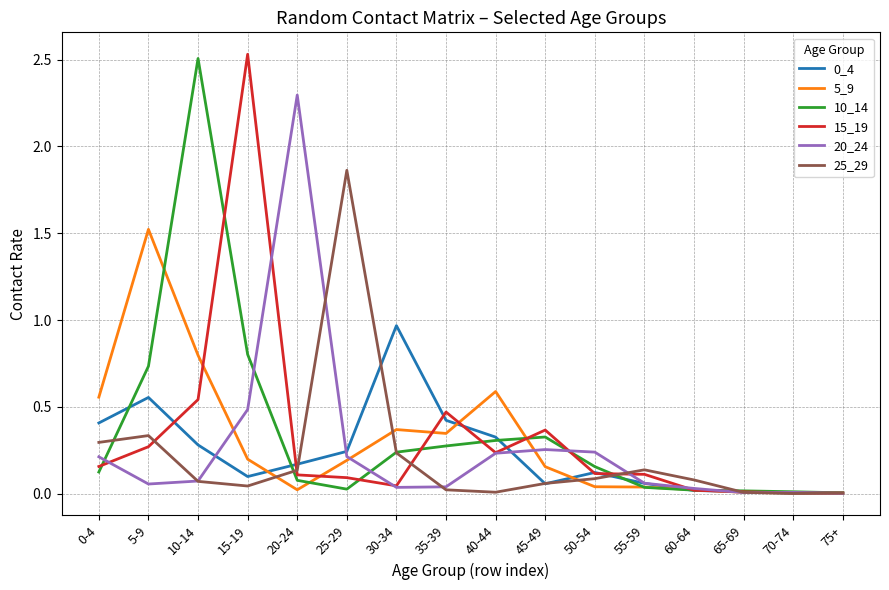

Where is the first local minimum for 0_4?

15-19